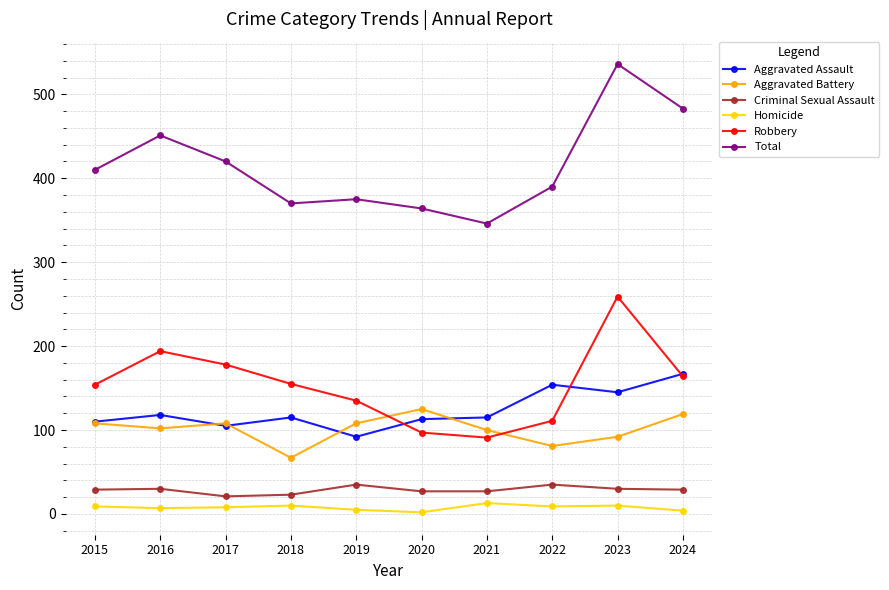

What is the value of the Criminal Sexual Assault point at the 1st from the left?

29